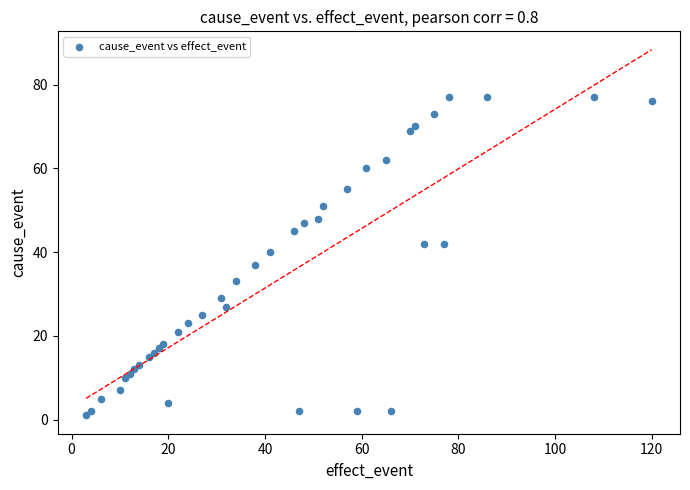

What Y value in the scatter plot is closest to 39?

40